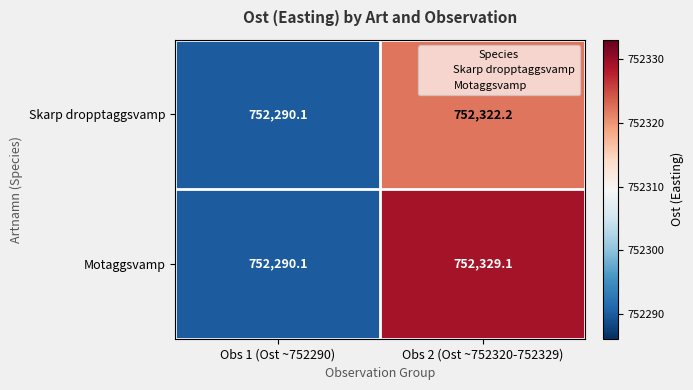

Rank the series by their maximum value, from lowest to highest.

Skarp dropptaggsvamp, Motaggsvamp